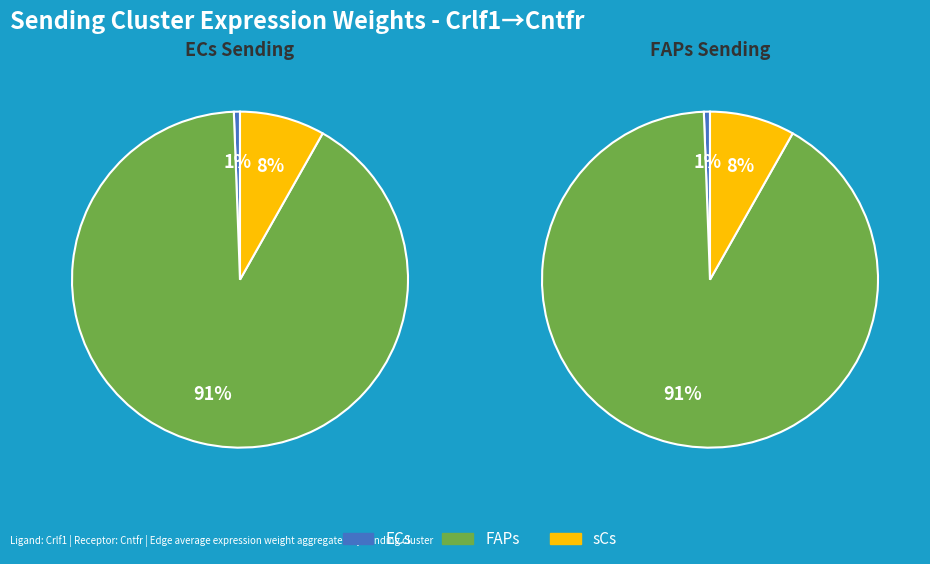

Which series changed the most between ECs and FAPs?

FAPs